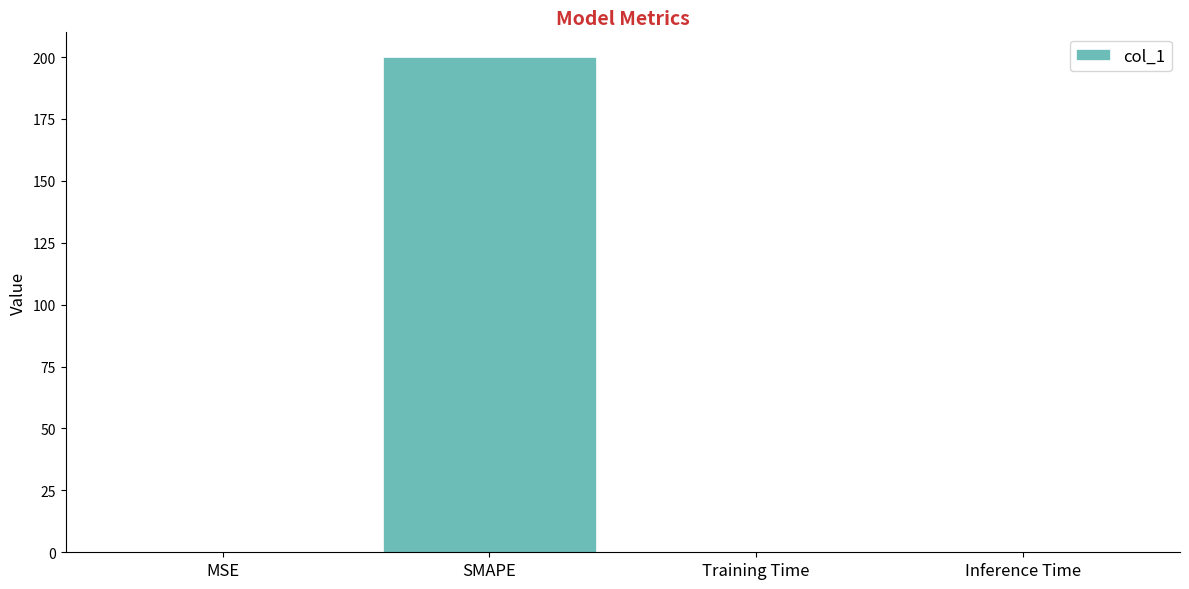

What is the sum of all values?

200.2